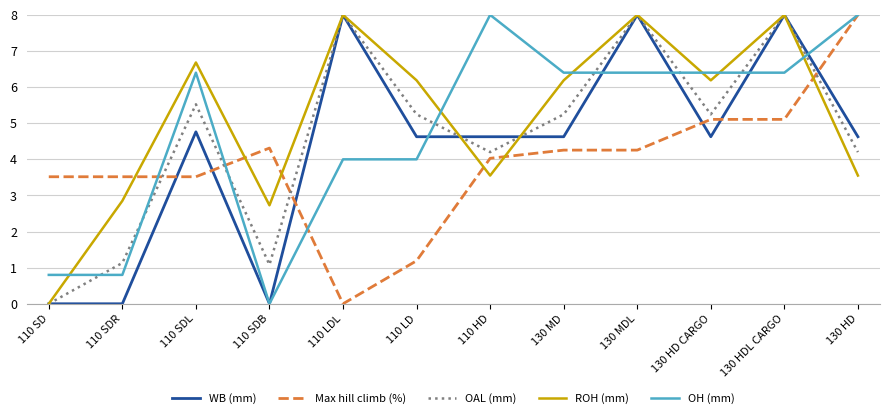

What position from the left is 110 LD?

6